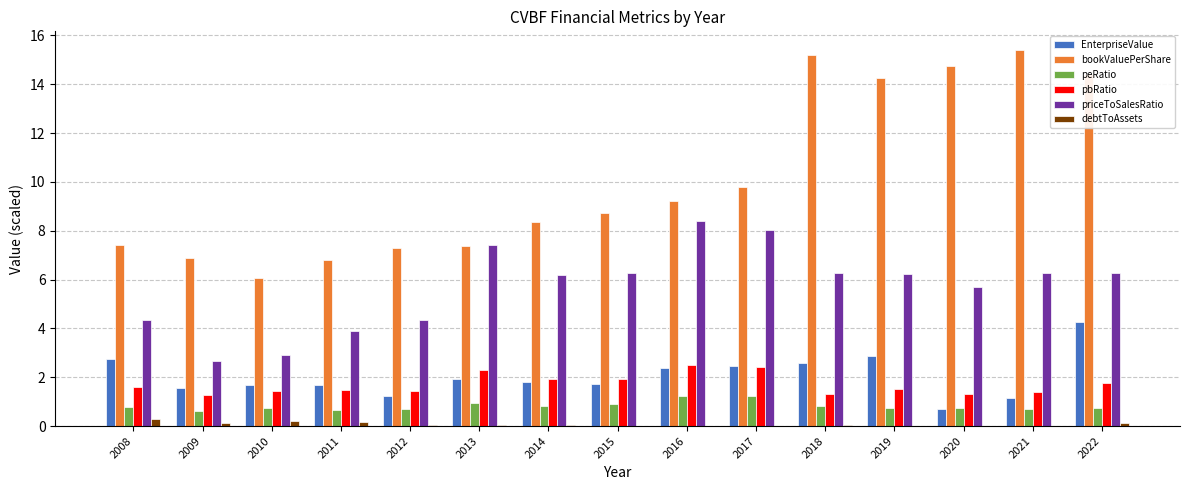

Which series has the widest spread of values?

bookValuePerShare